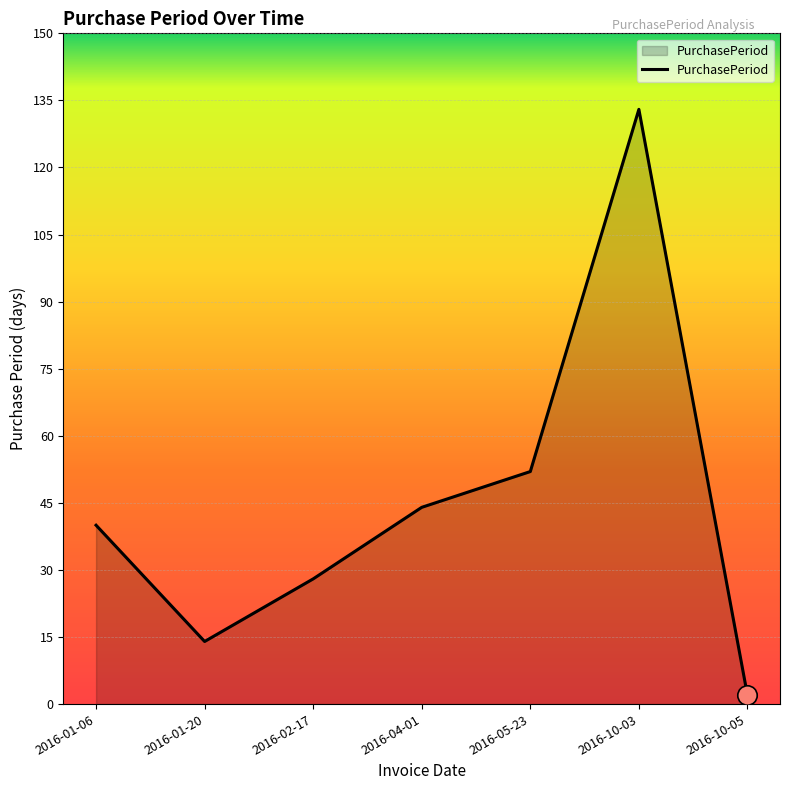

Reading left to right, extract all data points from this chart.

2016-01-06=40	2016-01-20=14	2016-02-17=28	2016-04-01=44	2016-05-23=52	2016-10-03=133	2016-10-05=2